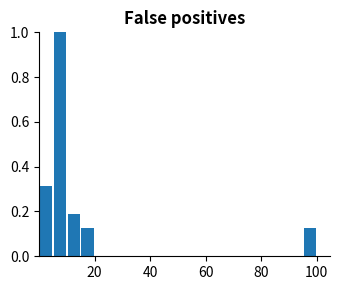

Read against the x-axis, roughly where is the centre of the tallest bar?

8